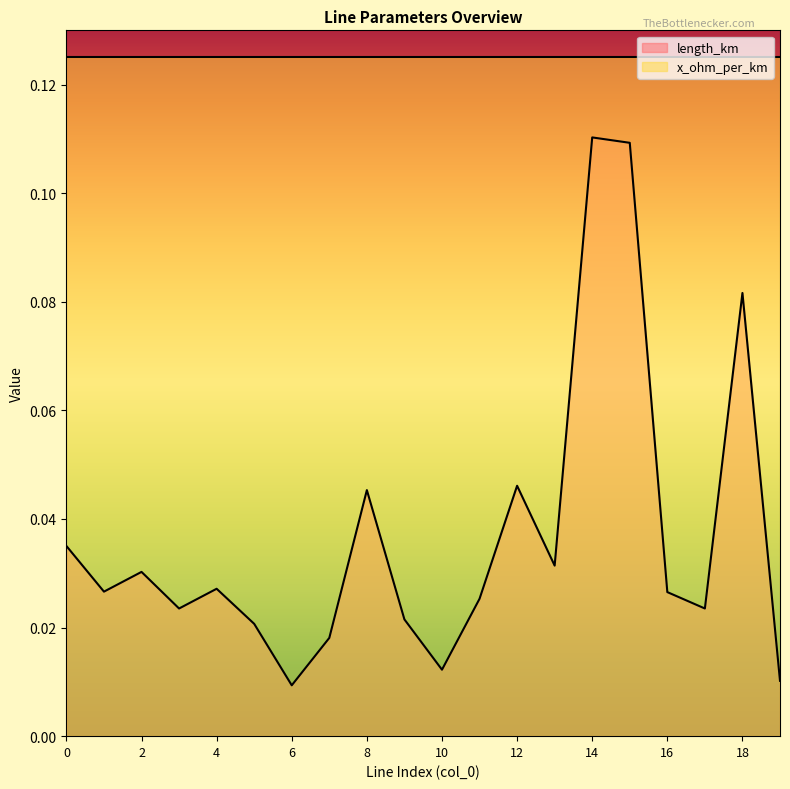

List the labels in order of value, largest first.

14, 15, 18, 12, 8, 0, 13, 2, 4, 1, 16, 11, 17, 3, 9, 5, 7, 10, 19, 6